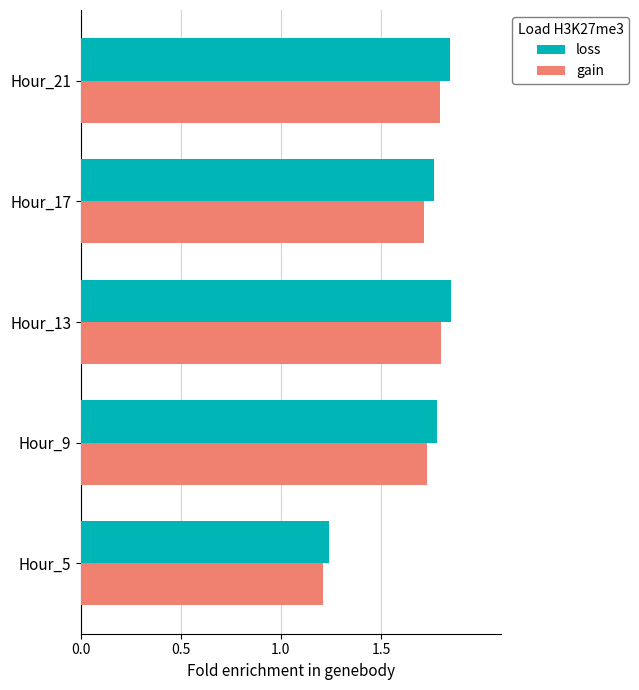

What is the sum of all gain values?

8.2